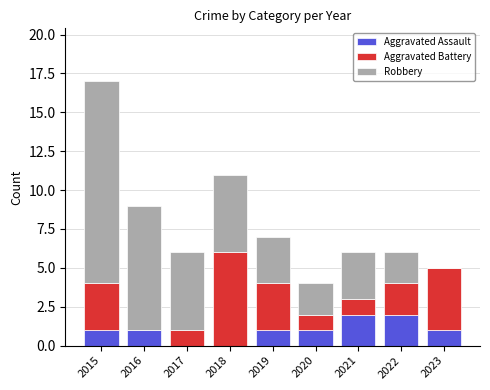

What is the total value across all series at 2020?

4